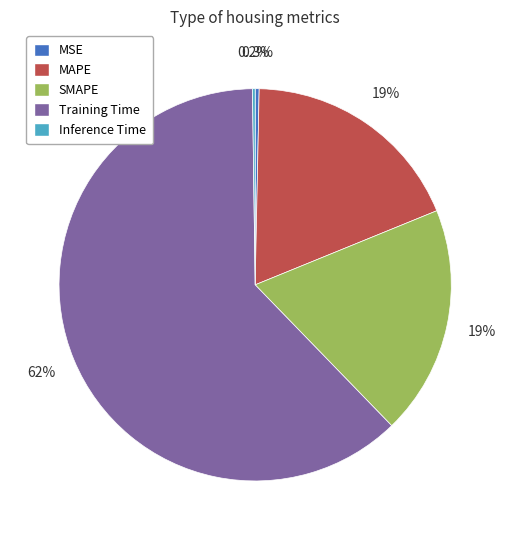

Which category accounts for the majority?

Training Time